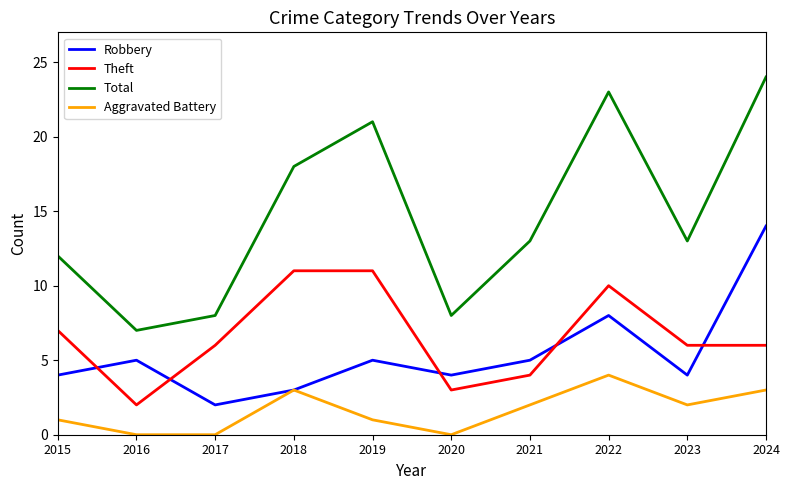

What is the difference between the maximum and minimum values in the Total series?

17